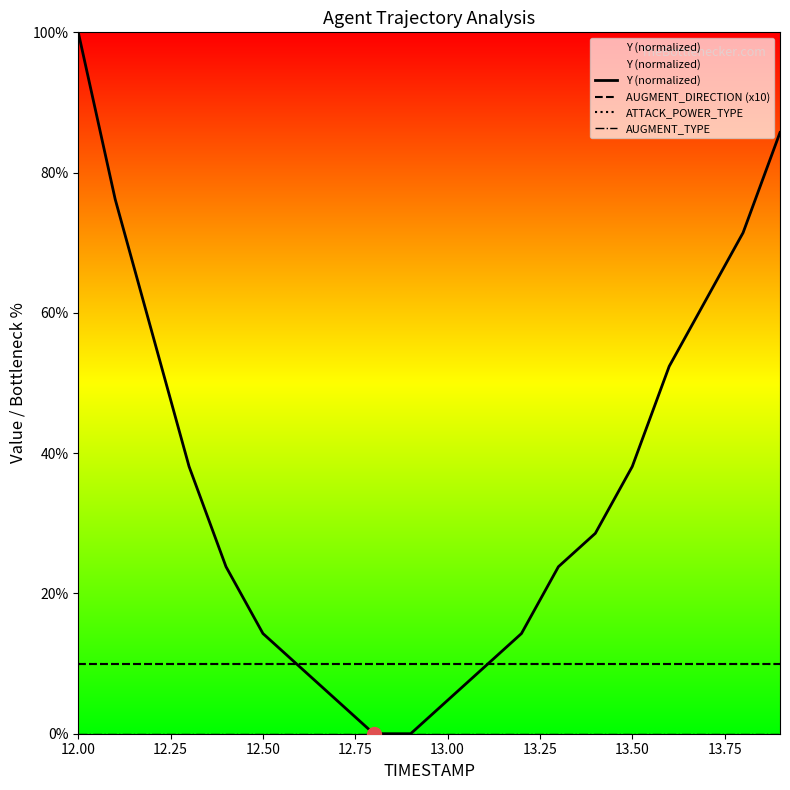

List the series in order of their peak value, lowest first.

AUGMENT_TYPE, AUGMENT_DIRECTION (x10), ATTACK_POWER_TYPE, Y (normalized)